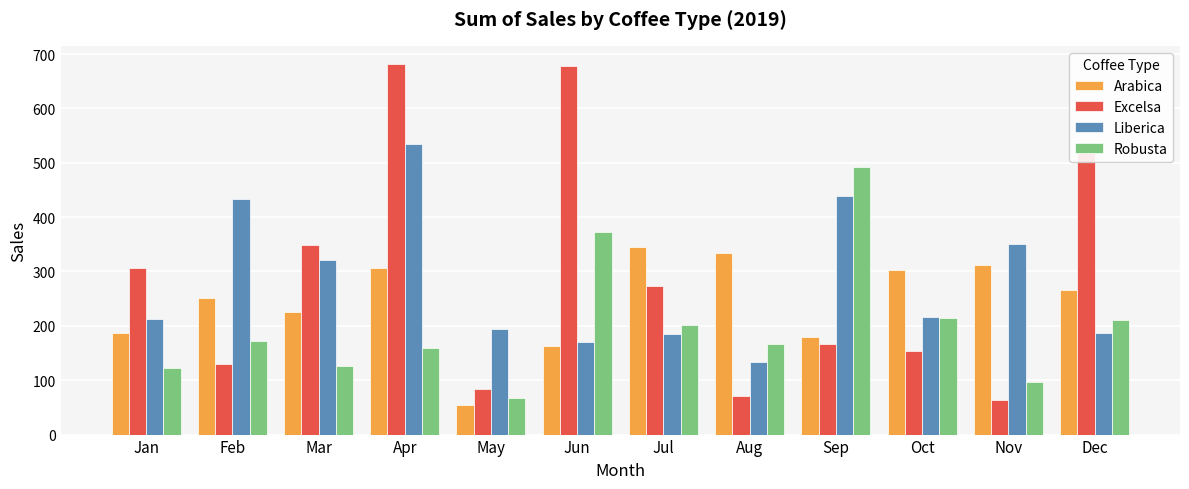

What is the value of the Robusta bar at the 8th from the left?

166.3